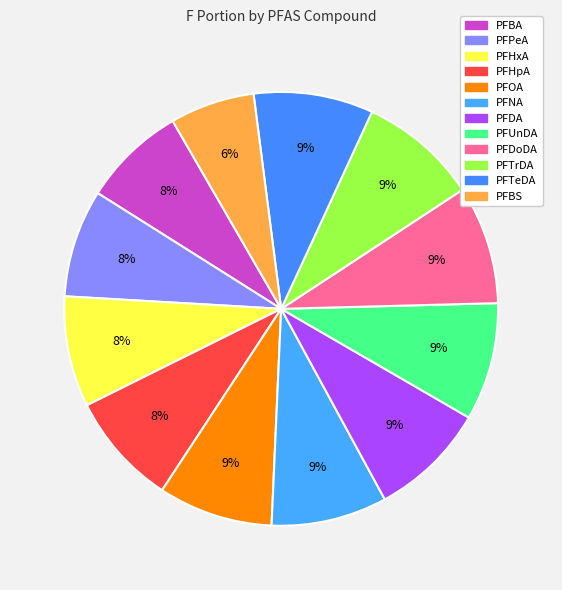

To the nearest percent, what is the combined percentage of PFNA and PFPeA?

17%